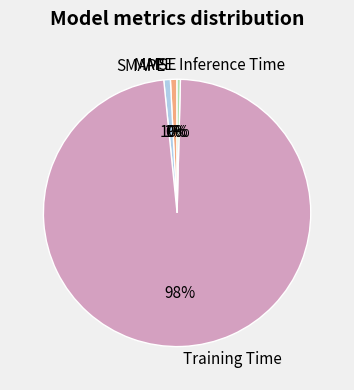

What is the largest slice in the pie chart?

Training Time